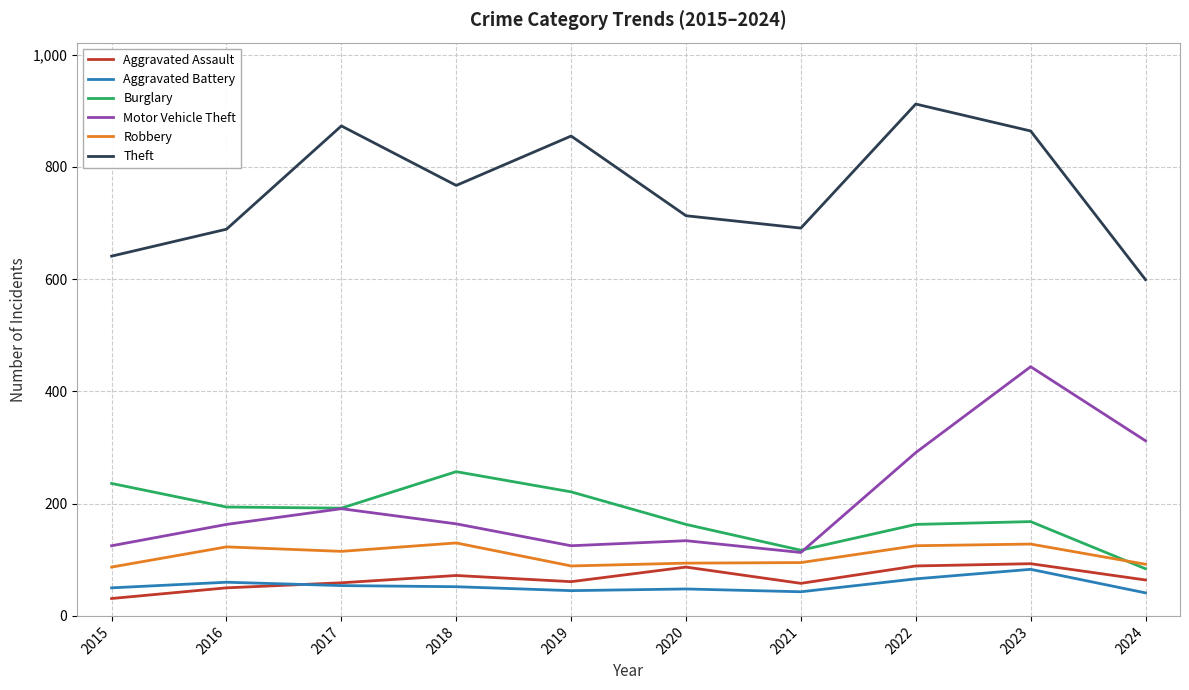

Is this an area chart (filled region under the line)?

No